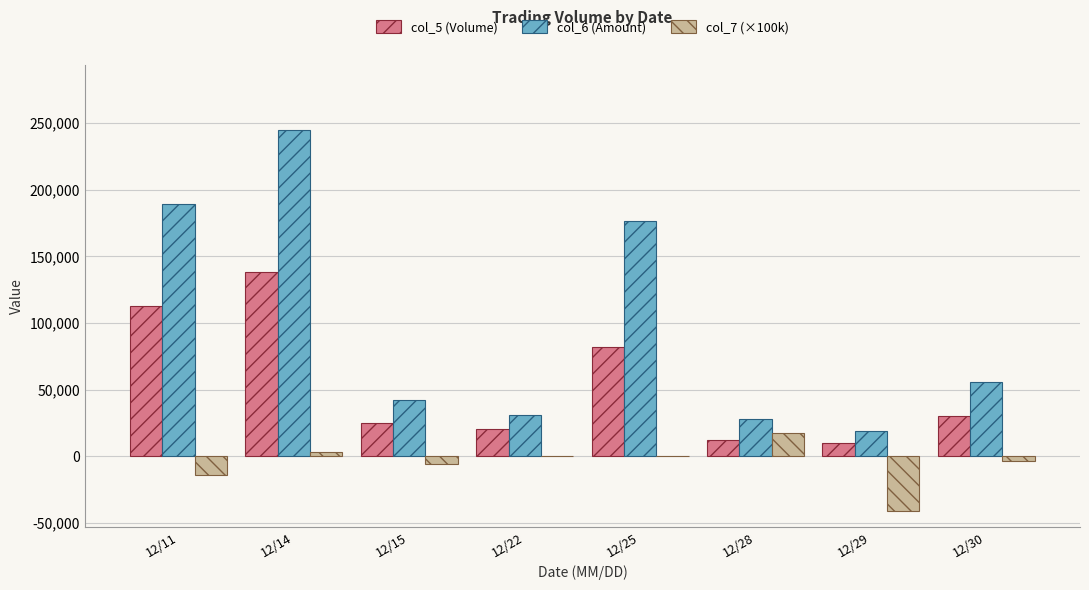

The value of col_5 (Volume) at 12/30 is 11809.8. True or false?

False